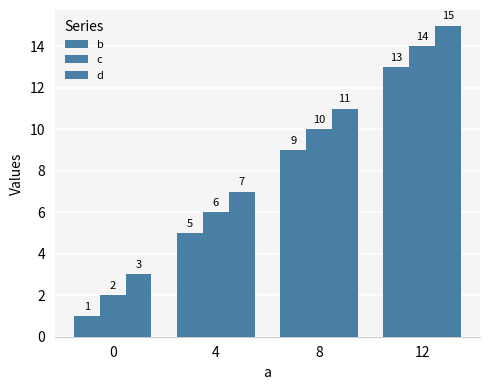

What is the difference between the b values at 4 and 12?

8